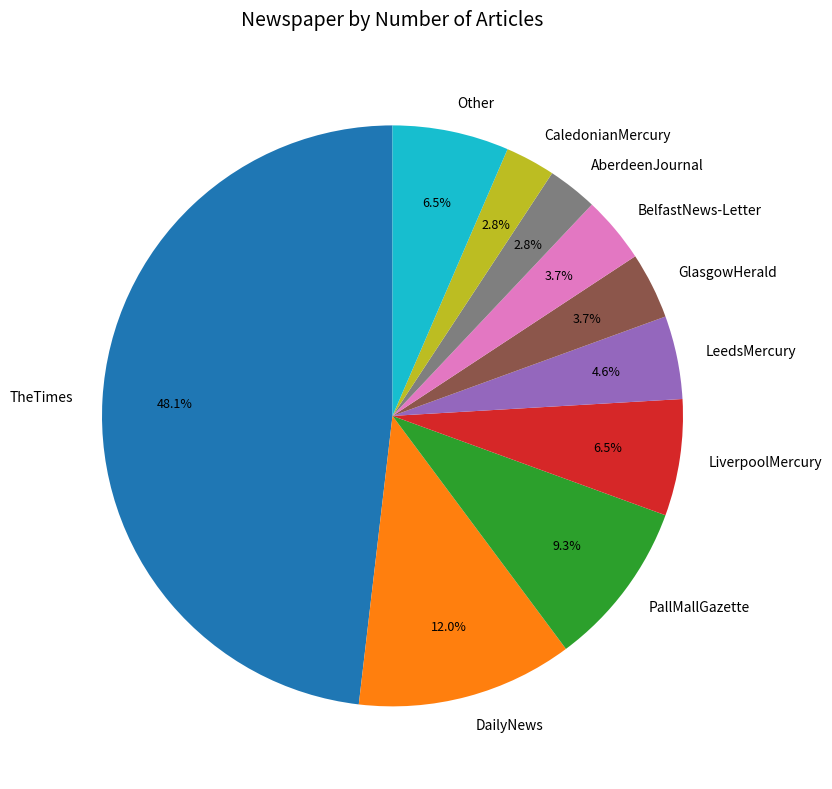

To the nearest percent, what is the average slice percentage?

10%